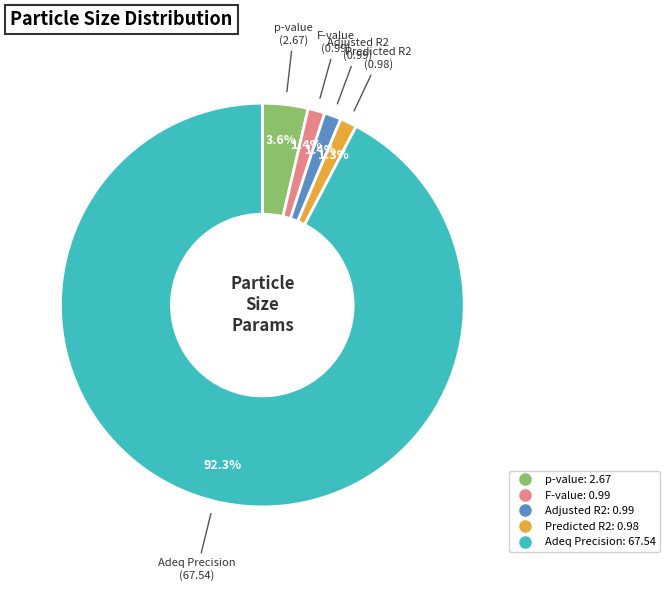

Which has a higher value, p-value or Adjusted R2?

p-value